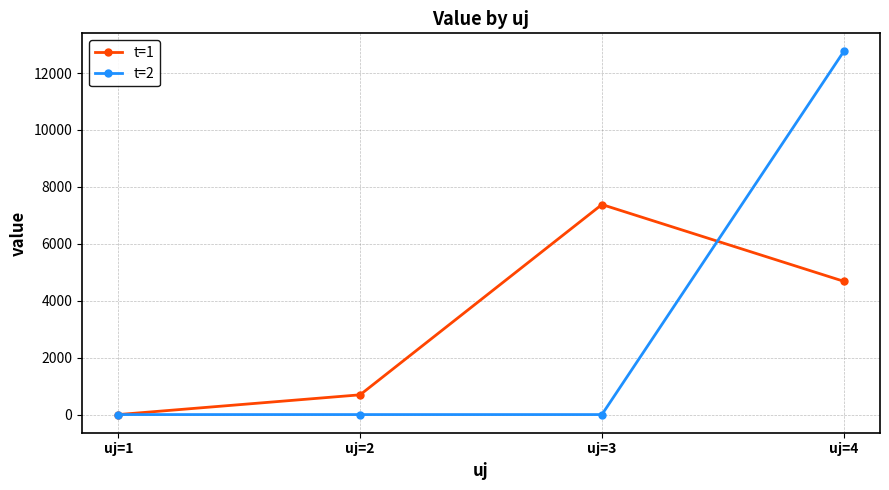

Rank the series by their maximum value, from lowest to highest.

t=1, t=2